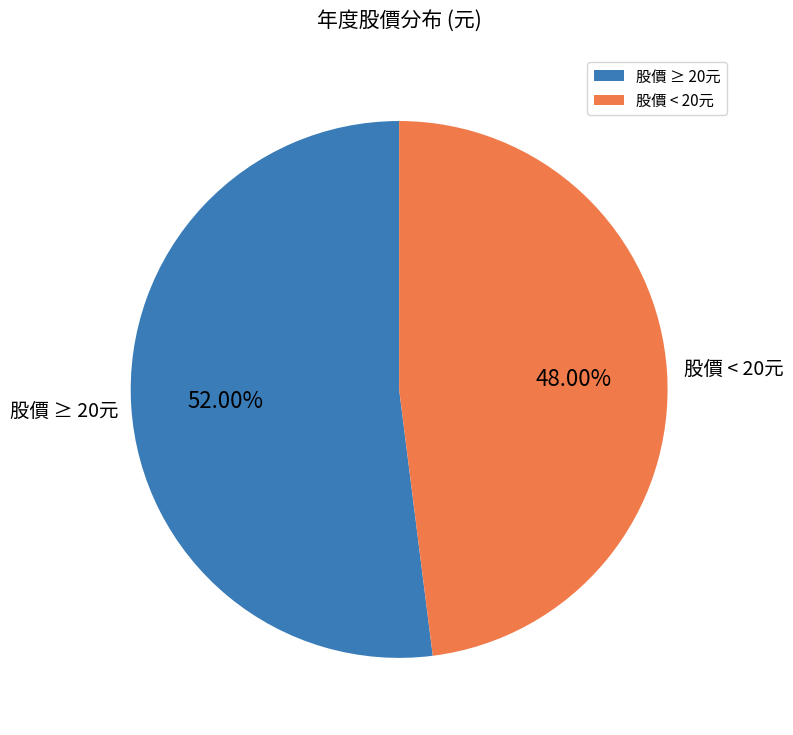

Which category accounts for the majority?

股價 ≥ 20元